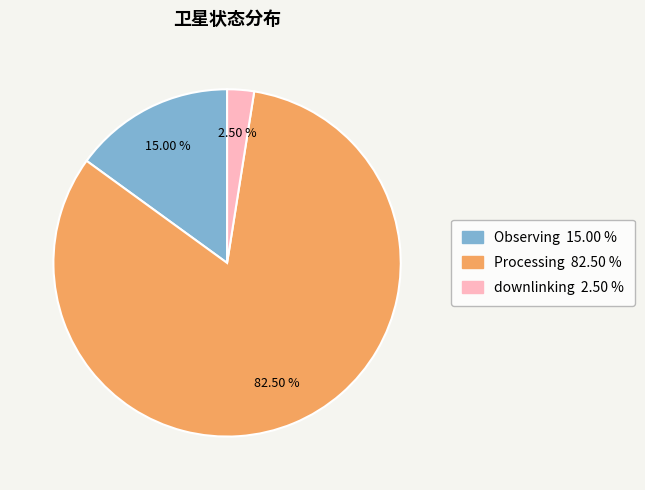

Is the sum of downlinking 2.50 % and Observing 15.00 % greater than half?

No